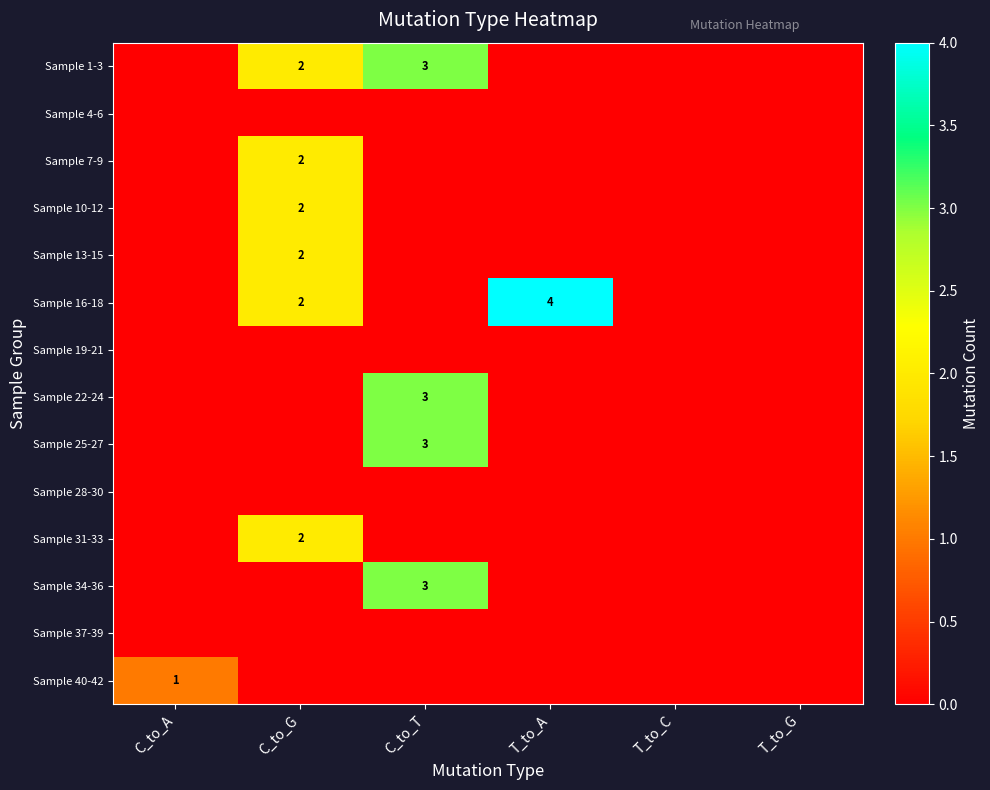

Count the number of data series in this chart.

14